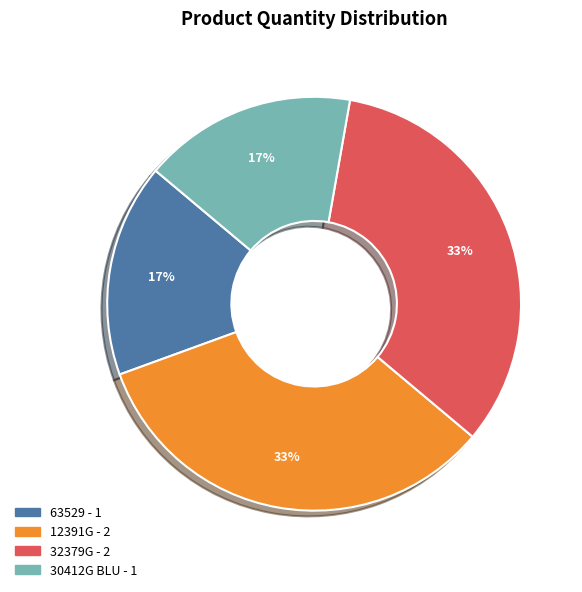

Is there a majority slice in this chart?

No